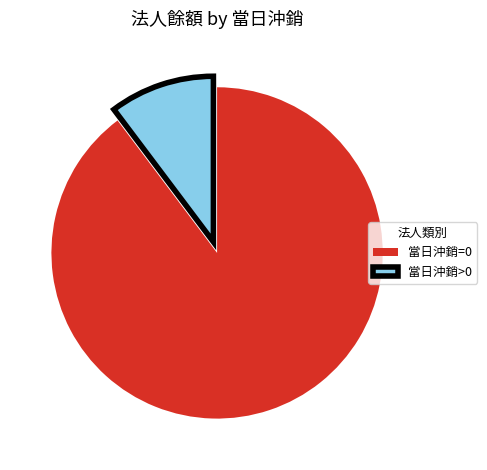

Which category has the smallest portion of the pie?

當日沖銷>0